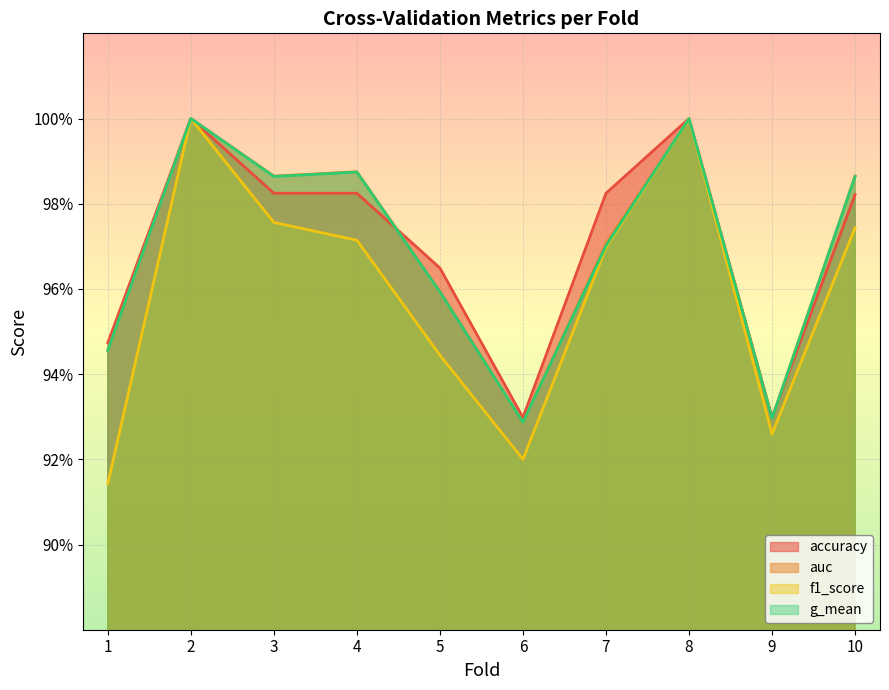

What are all the series names shown in the legend?

accuracy, auc, f1_score, g_mean